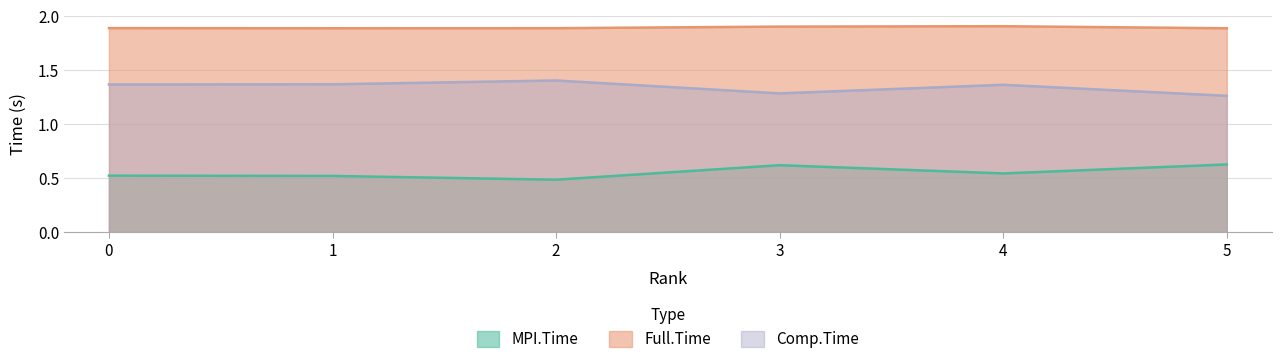

How many lines are shown in the chart?

3